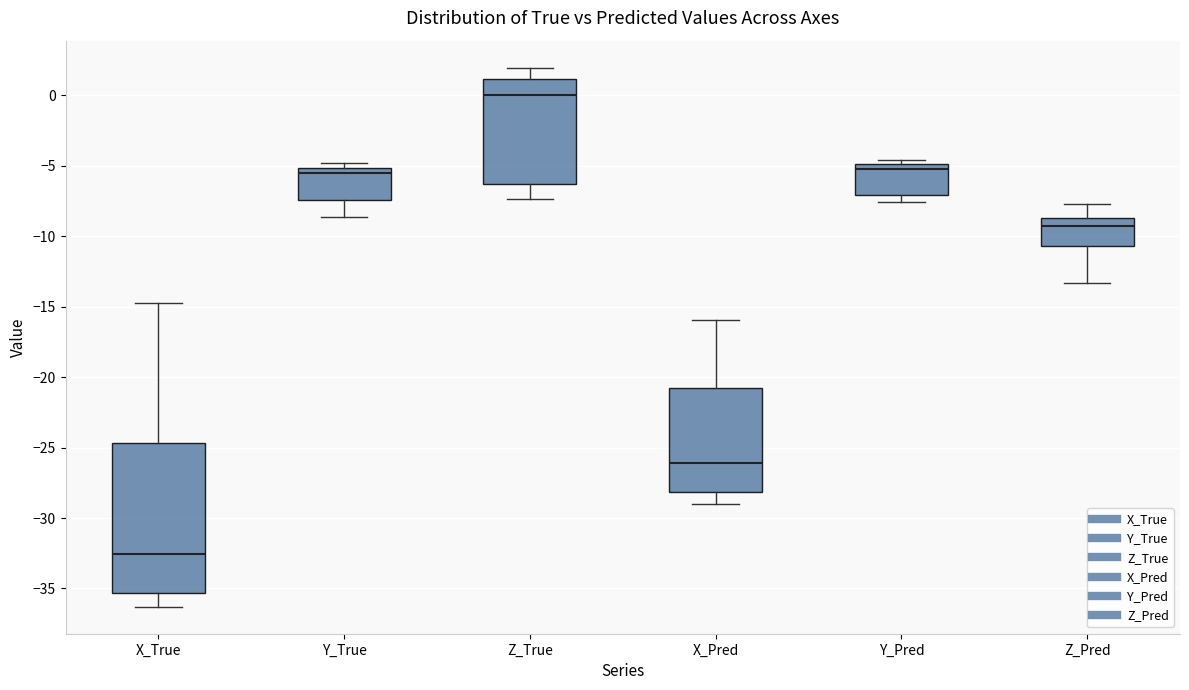

Reading left to right, read every box against the y-axis: the position of its median line, the range the box covers, and the ends of its whiskers. The values are not printed on the chart, so give them approximately, as read against the axis.

X_True: median -32.5, box -35.5 to -24.5, whiskers -36.5 to -14.5
Y_True: median -5.5, box -7.5 to -5.0, whiskers -8.5 to -5.0 (just above the box's upper edge)
Z_True: median 0.0, box -6.5 to 1.0, whiskers -7.5 to 2.0
X_Pred: median -26.0, box -28.0 to -21.0, whiskers -29.0 to -16.0
Y_Pred: median -5.5, box -7.0 to -5.0, whiskers -7.5 to -4.5
Z_Pred: median -9.5, box -10.5 to -8.5, whiskers -13.5 to -7.5